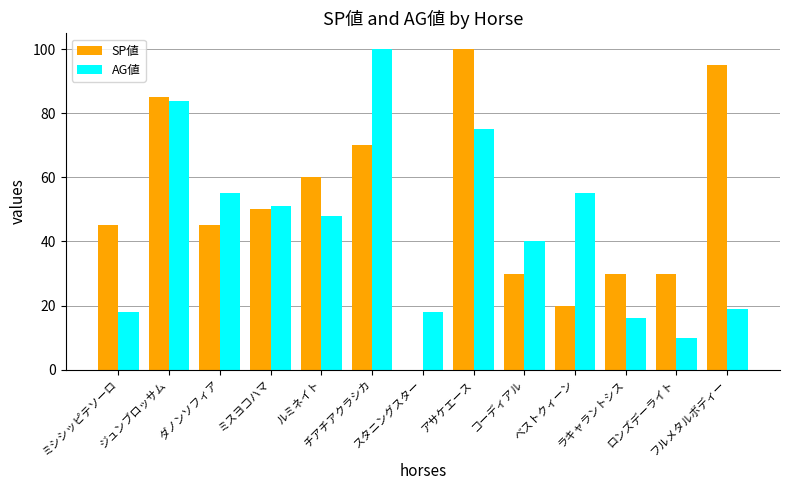

Which series has the largest total across all categories?

SP値